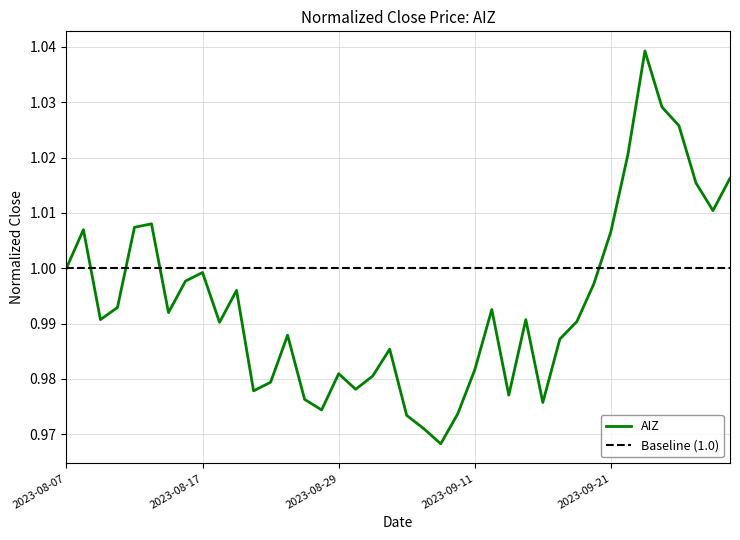

Does the chart display data point markers on the line(s)?

No